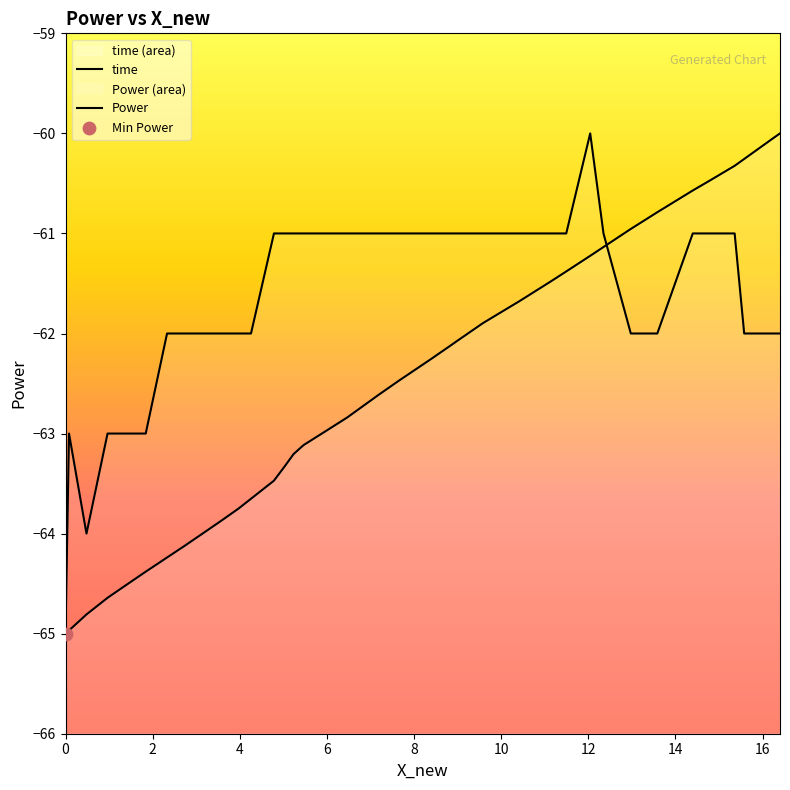

At how many categories does at least one series exceed -61?

10